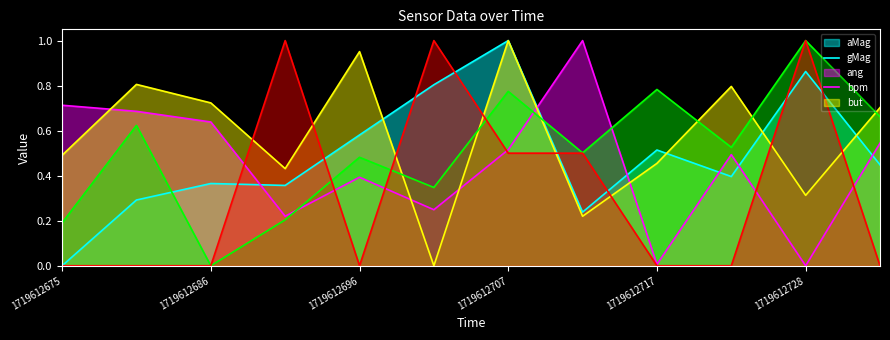

What are all the series names shown in the legend?

aMag, gMag, ang, bpm, but